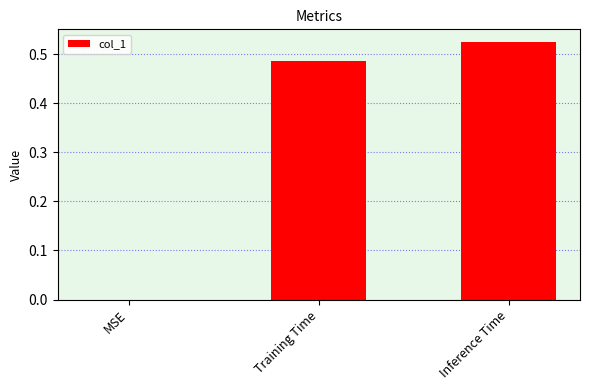

Between Training Time and Inference Time, which is larger?

Inference Time